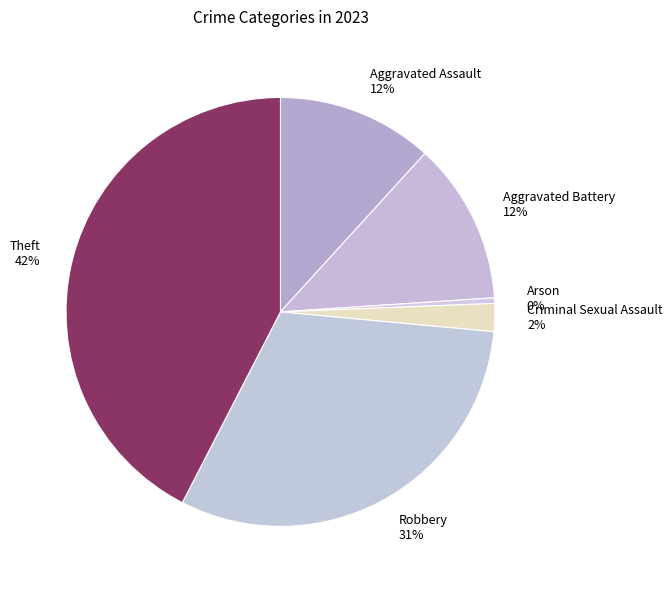

Is it true that Robbery is 42% of the pie?

False